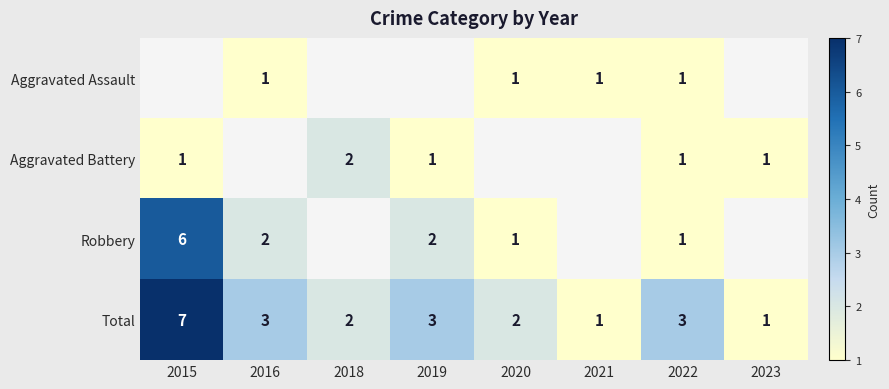

The value of Robbery at 2020 is 0.2. True or false?

False